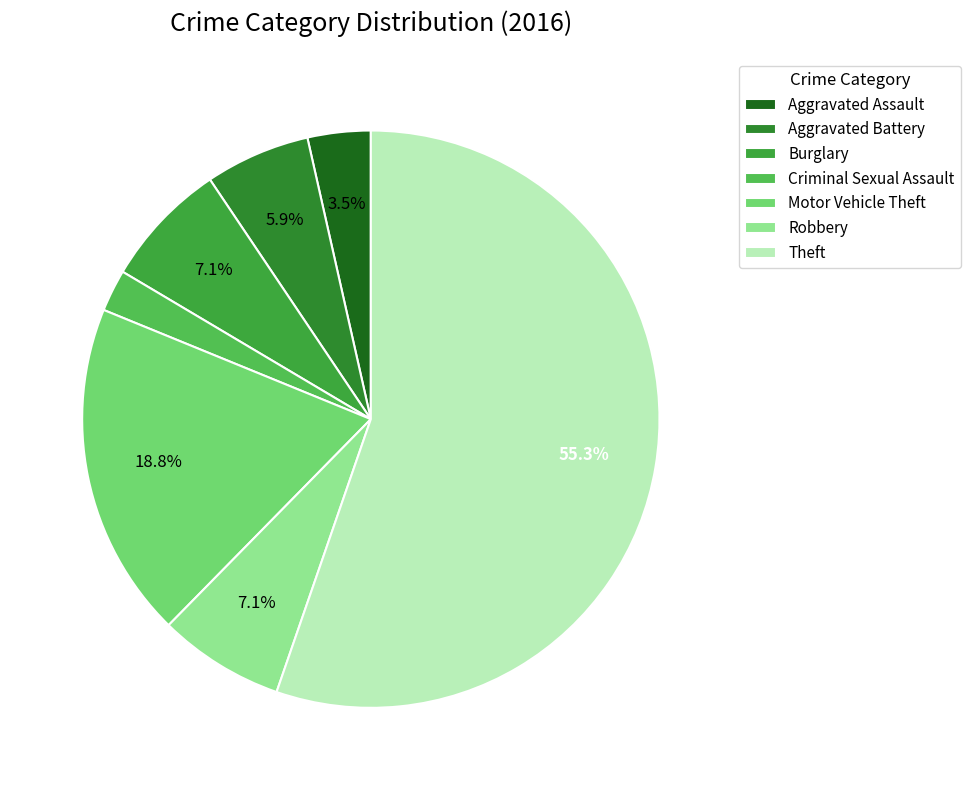

What percentage is NOT represented by Aggravated Battery?

94.1%